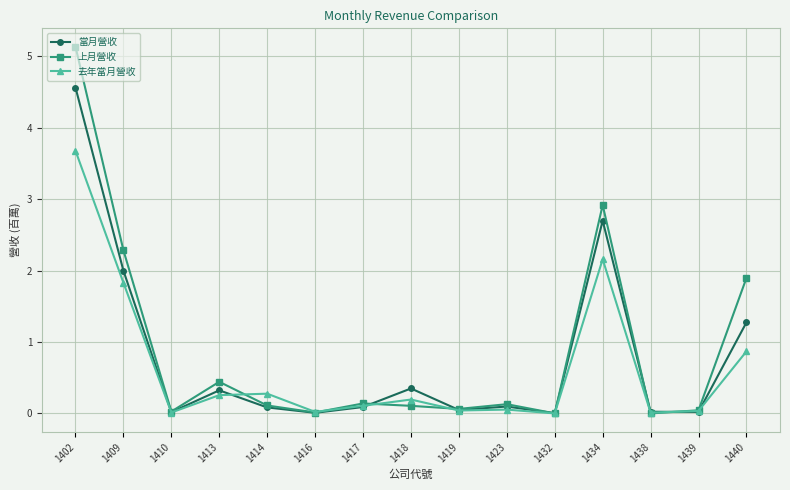

Which series has the largest range (max minus min)?

上月營收